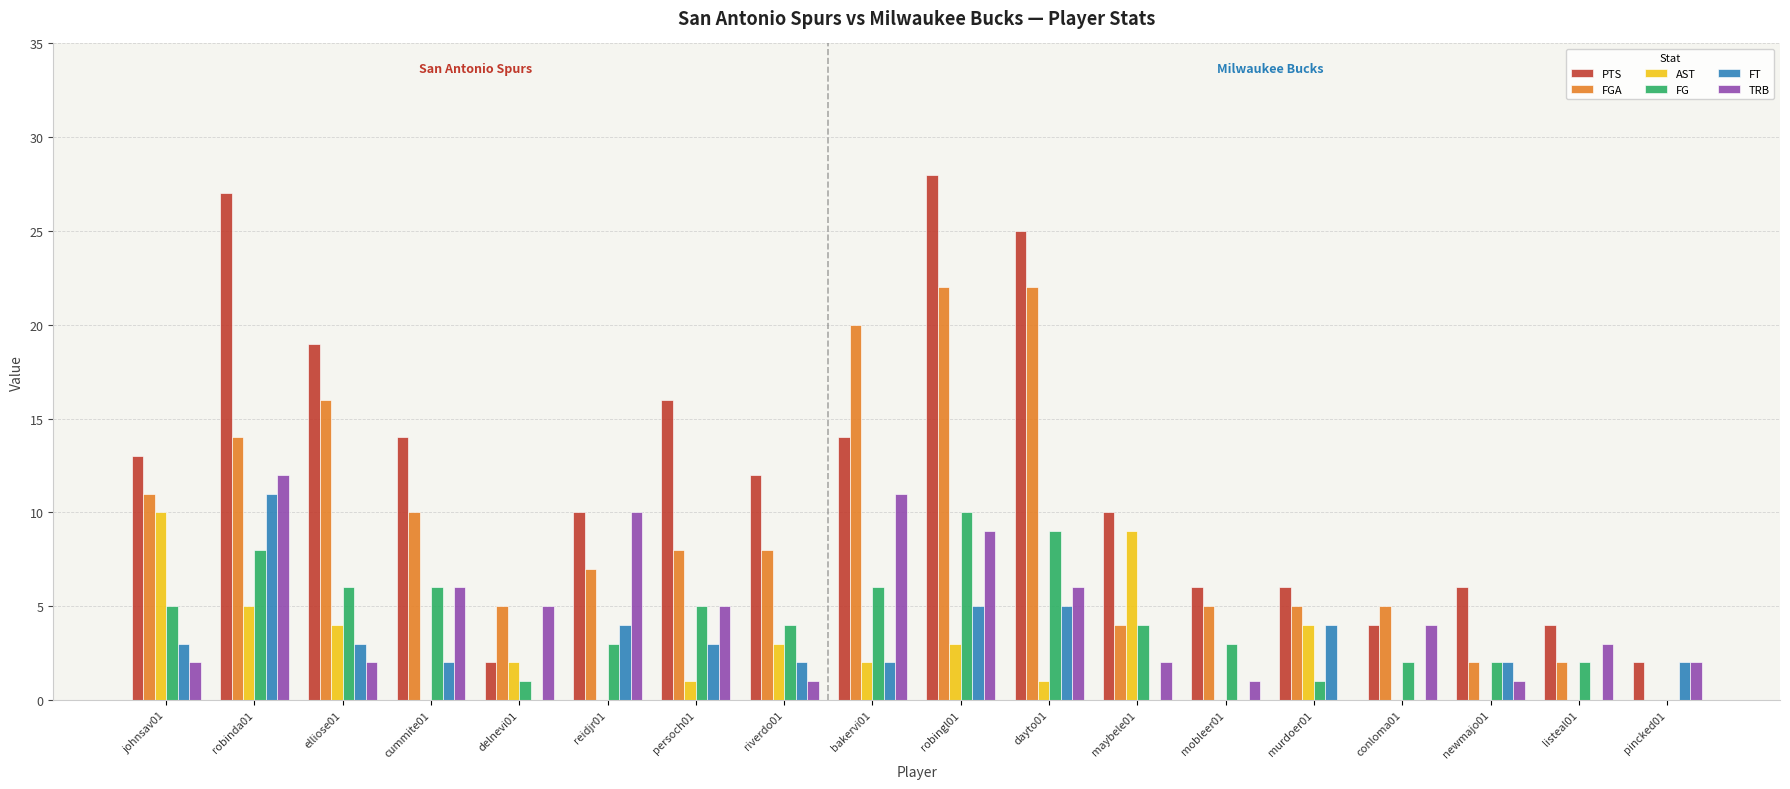

What is the sum of all FGA values?

166